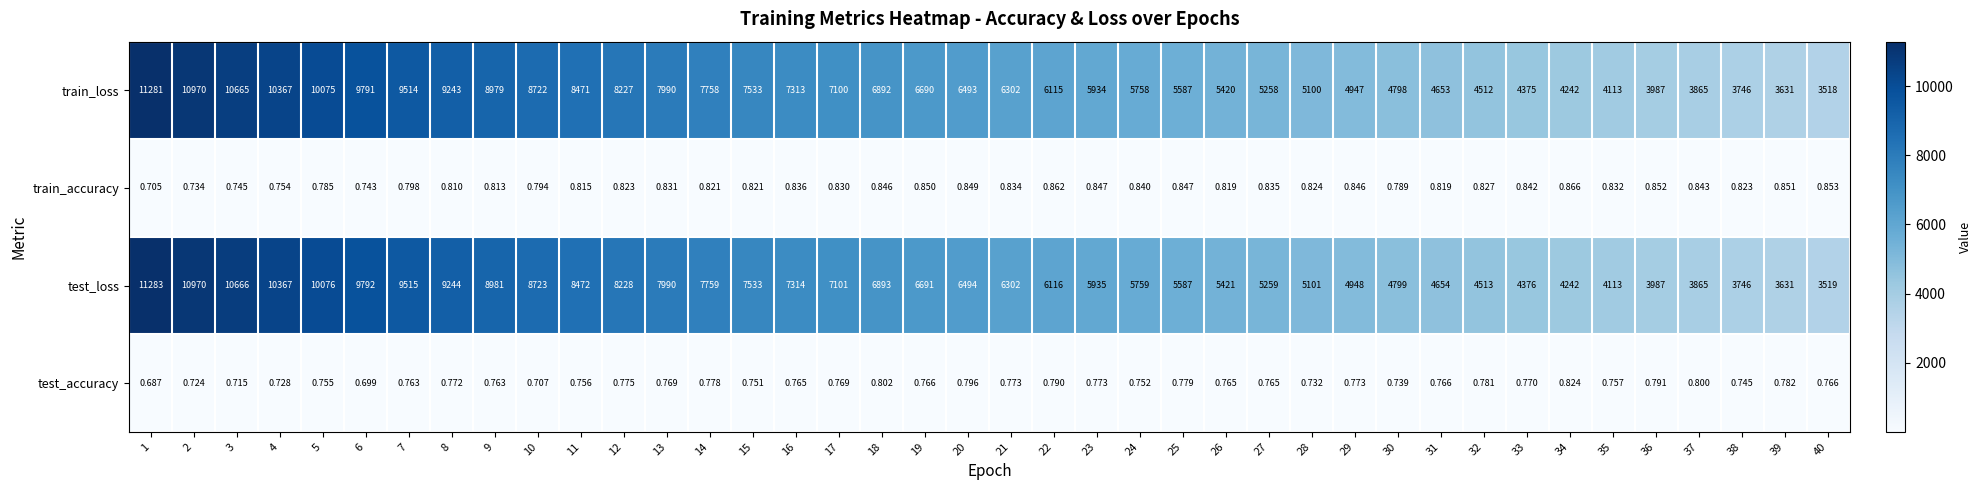

At how many categories does at least one series exceed 10108?

4